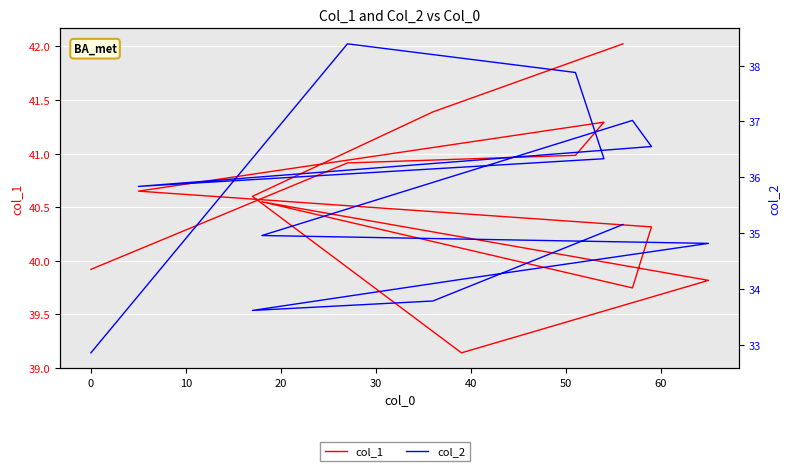

What is the sum of all col_1 values?

527.3